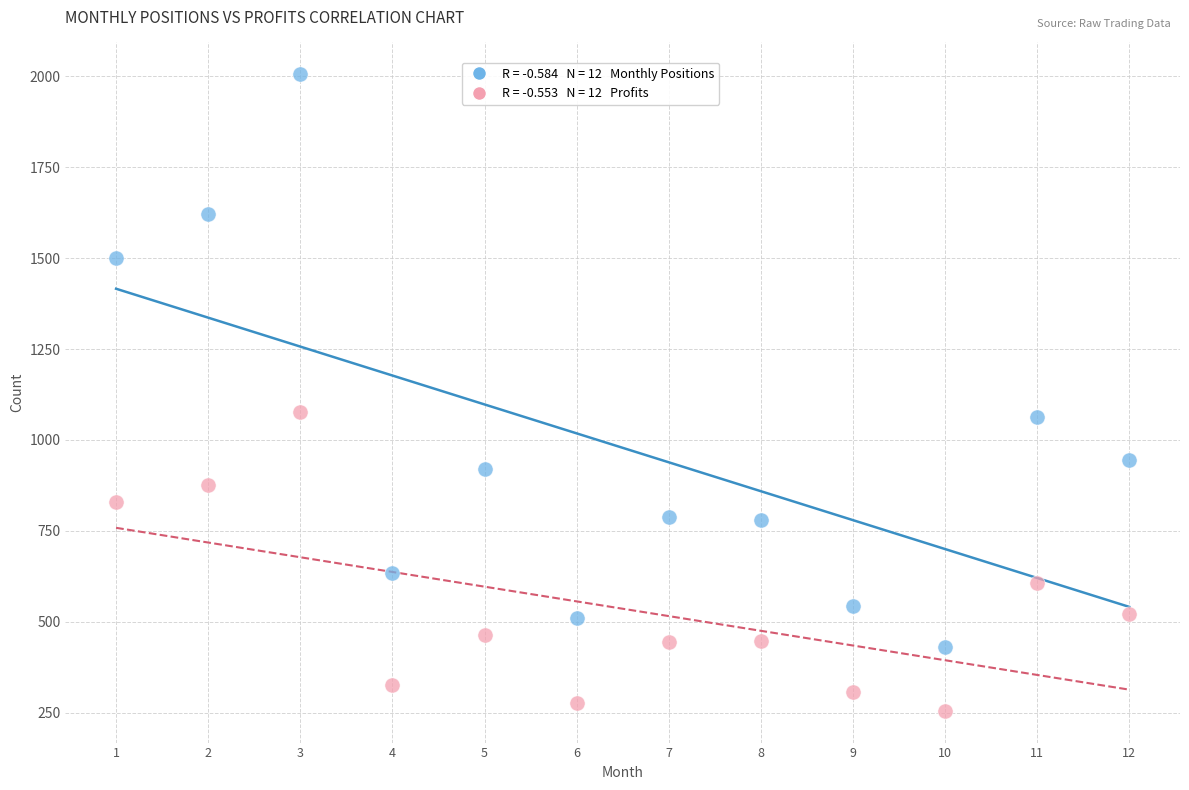

Across all data points, what is the range of X values (max minus min)?

11